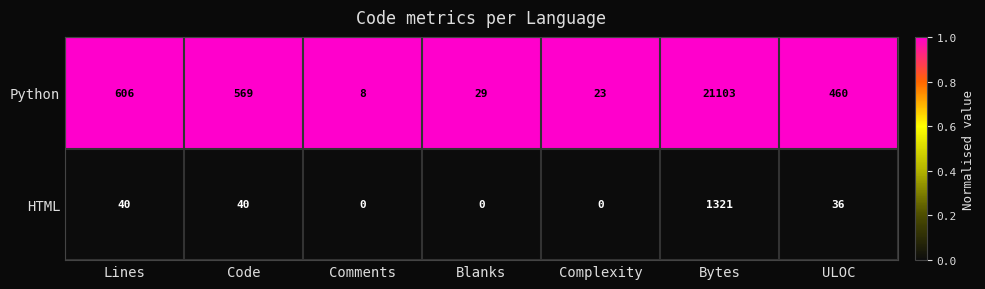

What is the greatest value displayed?

21103